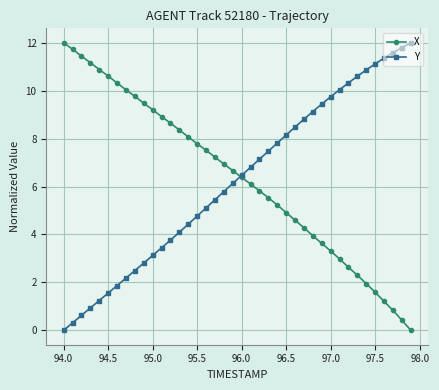

What is the value of the Y point at the 39th from the left?

11.8